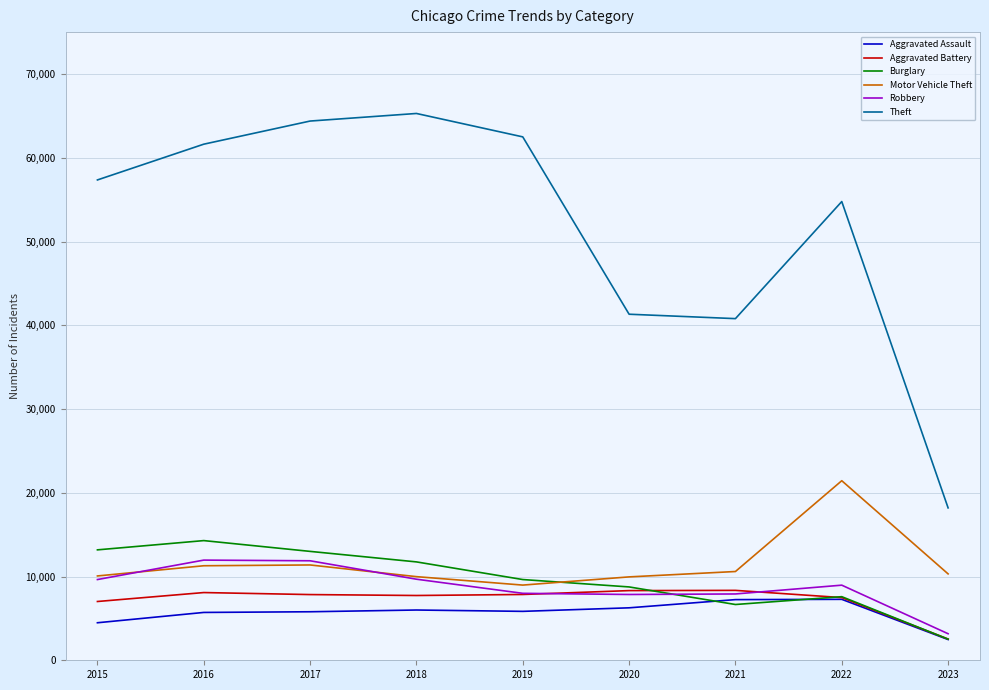

Is it true that Robbery equals 3750 at 2020?

False